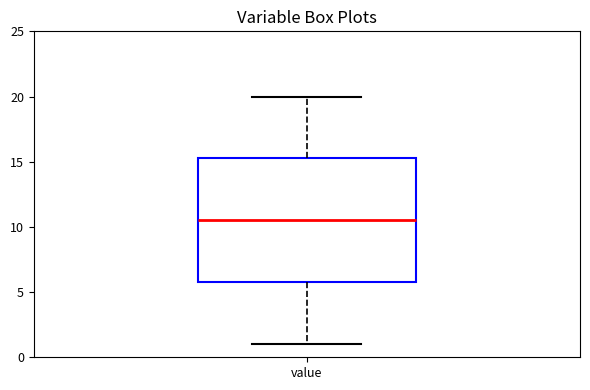

Read this box plot against the y-axis: the position of the median line, the range covered by the box, and the ends of both whiskers. The values are not printed on the chart, so give them approximately, as read against the axis.

median 10.5, box 6.0 to 15.5, whiskers 1.0 to 20.0